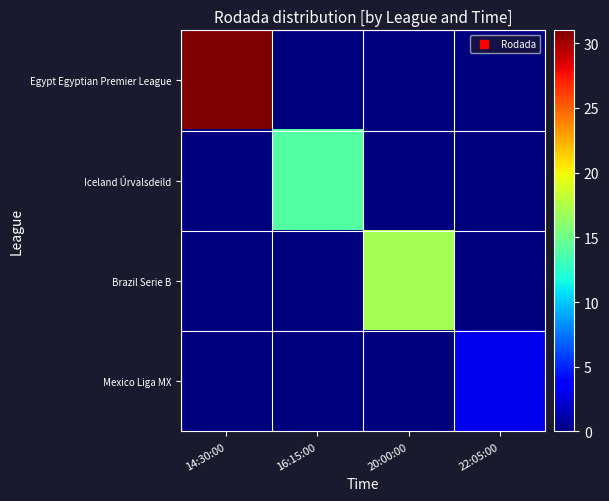

What is the total value across all series at 22:05:00?

3